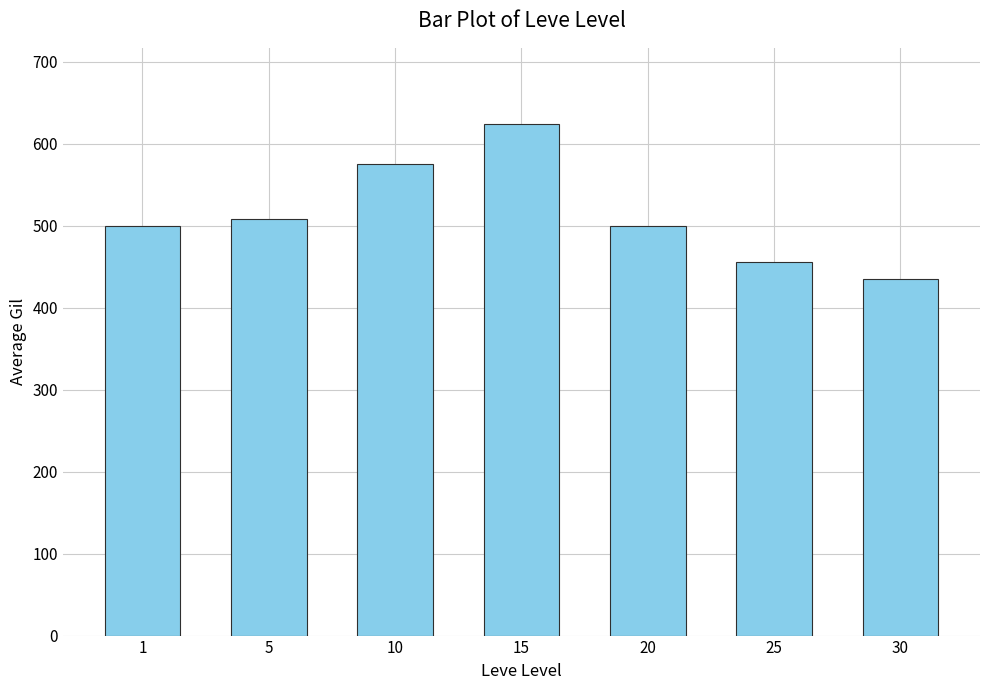

How many bars are there in total?

7